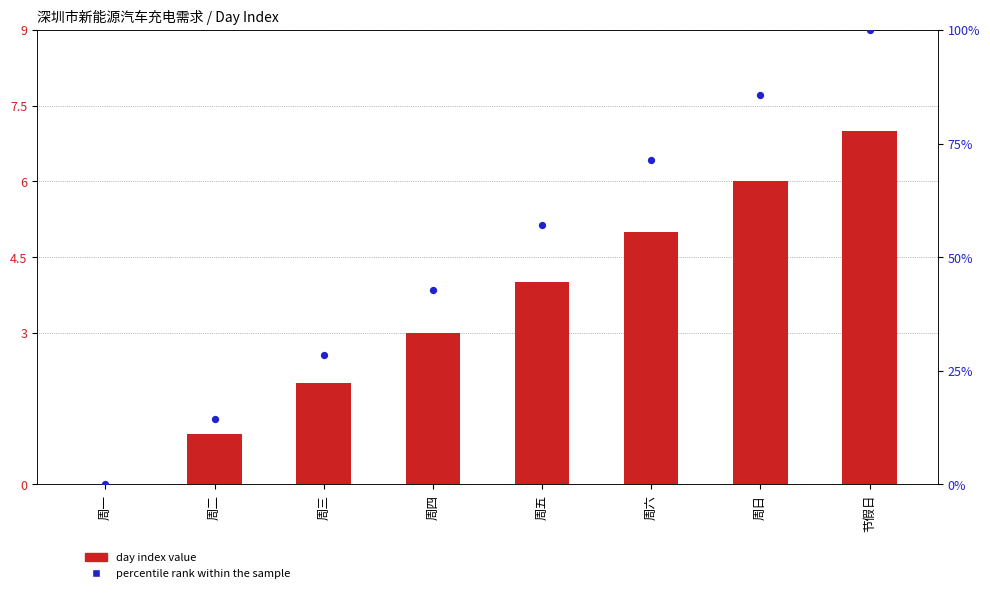

Which series reaches the maximum Y coordinate?

percentile rank within the sample